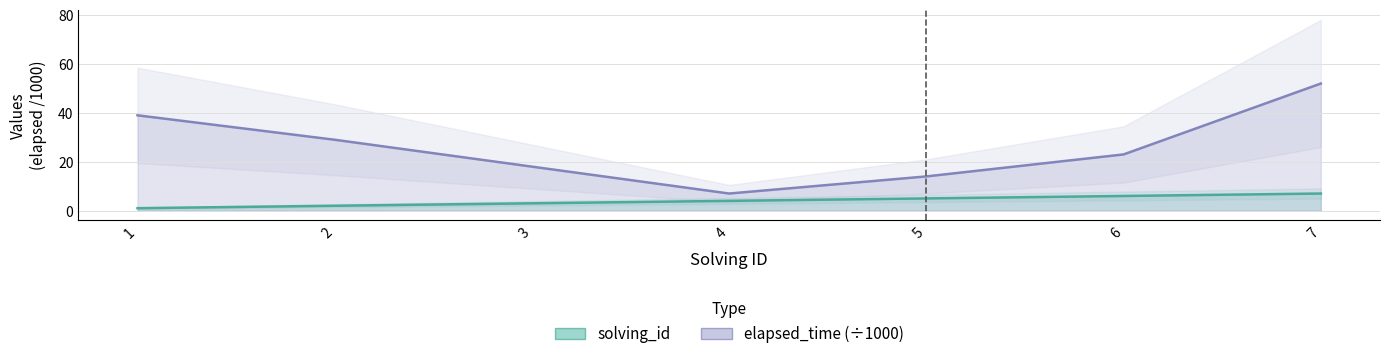

What is the sum of all solving_id values?

28